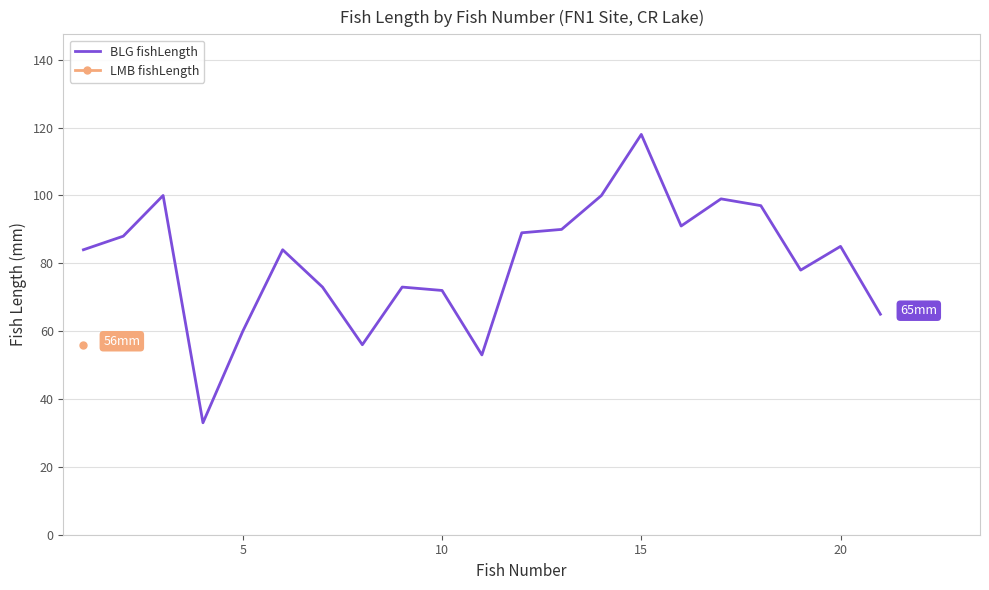

What is the minimum value for BLG fishLength?

33